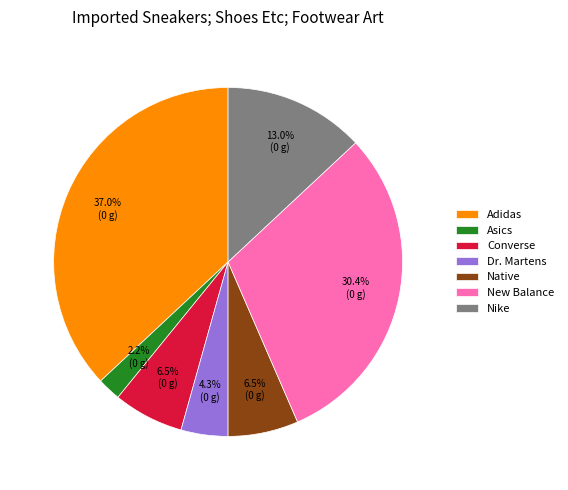

Is Native the majority of the pie?

No